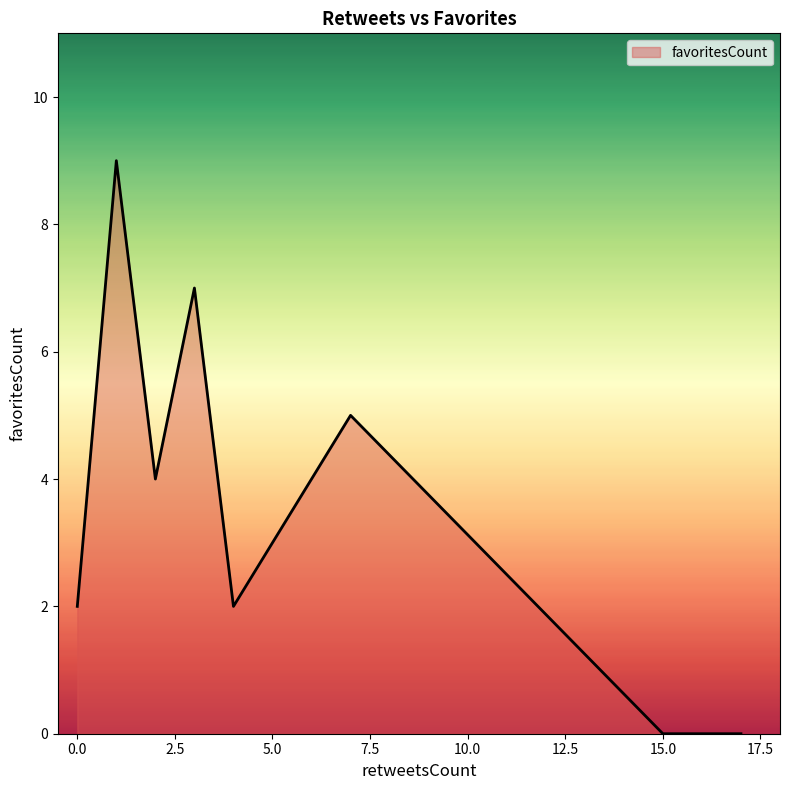

What is the greatest value displayed?

9